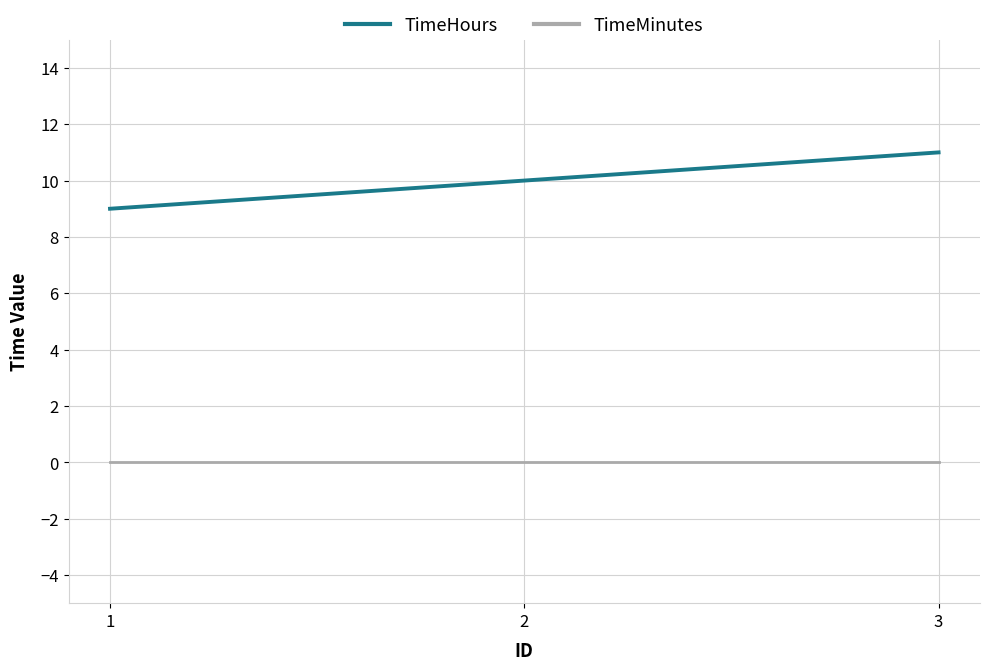

Reading left to right, what are all the values shown in this chart?

TimeHours: 1=9	2=10	3=11
TimeMinutes: 1=0	2=0	3=0